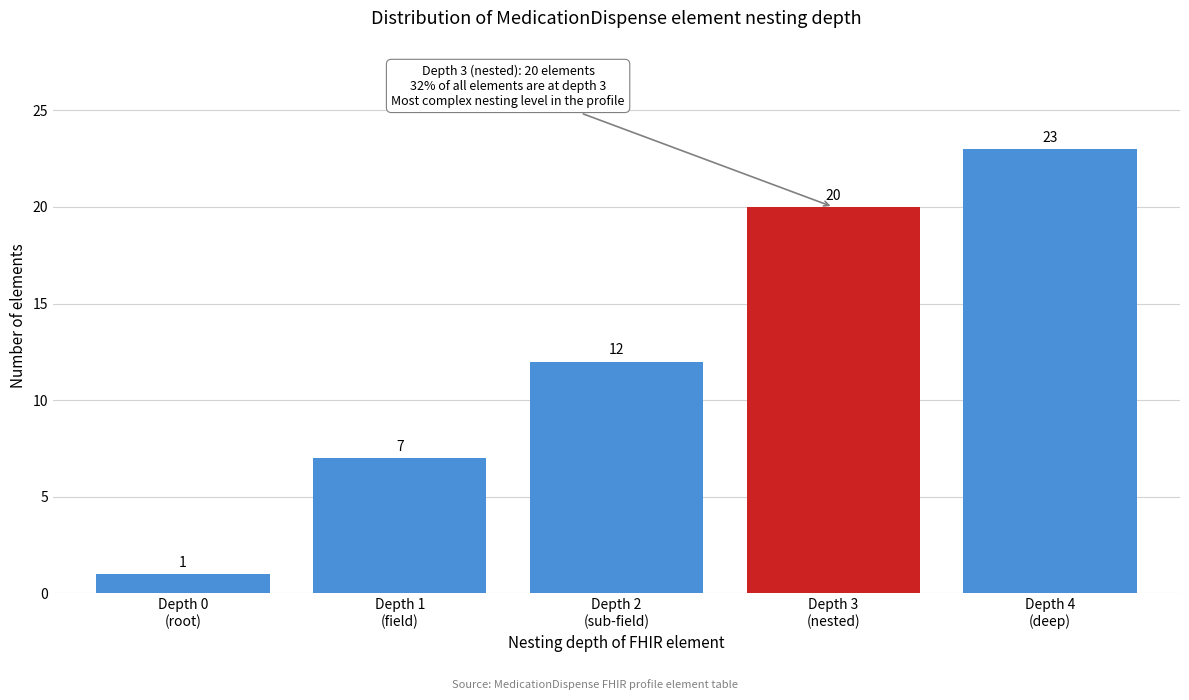

Reading right to left, transcribe all the data shown in this chart.

23	20	12	7	1